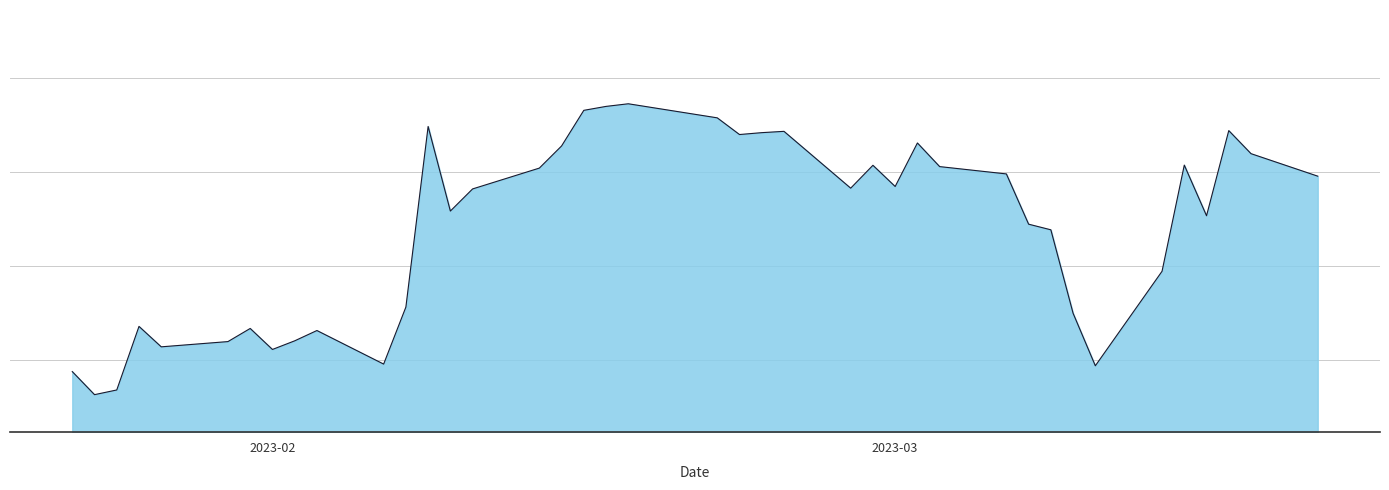

Is this an area chart (filled region under the line)?

Yes